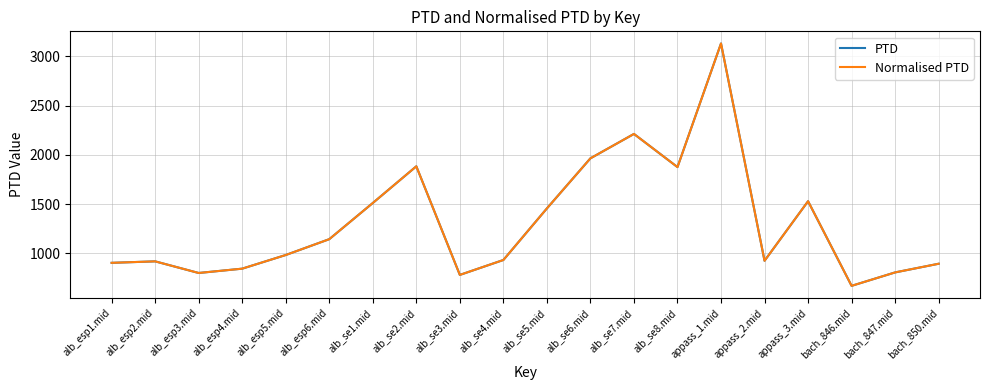

Does the chart have visible grid lines?

Yes